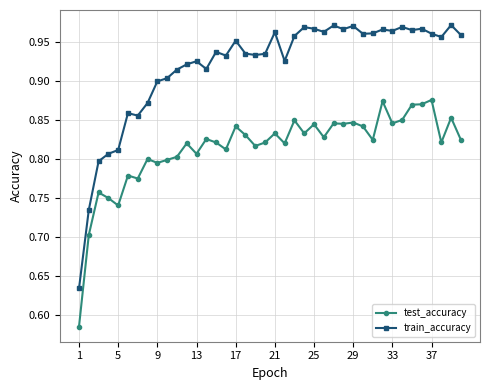

True or false: test_accuracy and train_accuracy intersect in this chart.

False